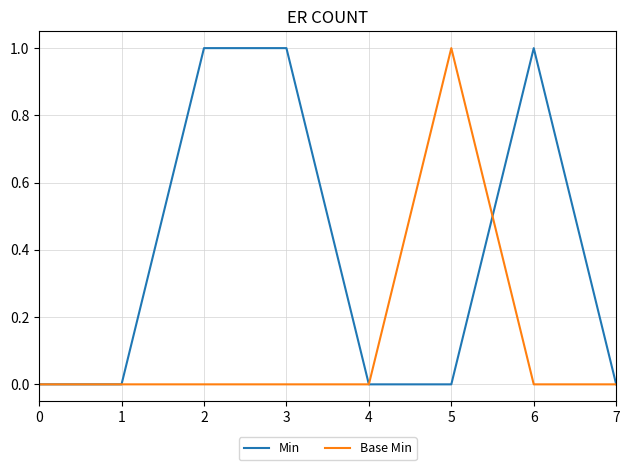

List the series in order of their overall mean, highest first.

Min, Base Min